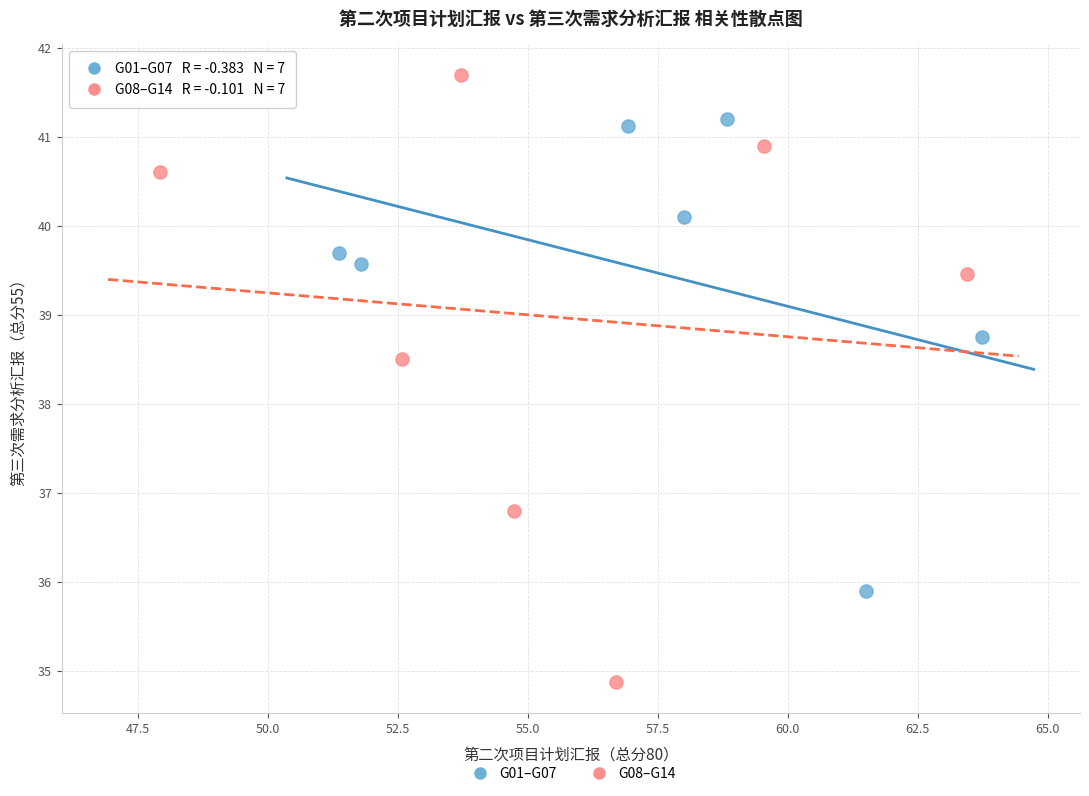

Which series reaches the maximum Y coordinate?

G08–G14